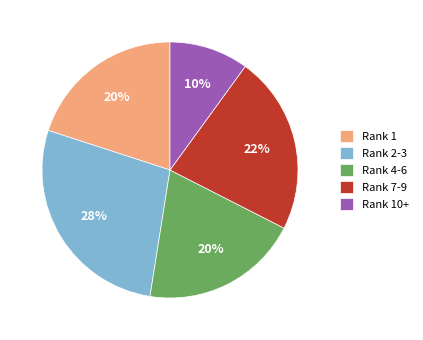

Between Rank 10+ and Rank 2-3, which is larger?

Rank 2-3